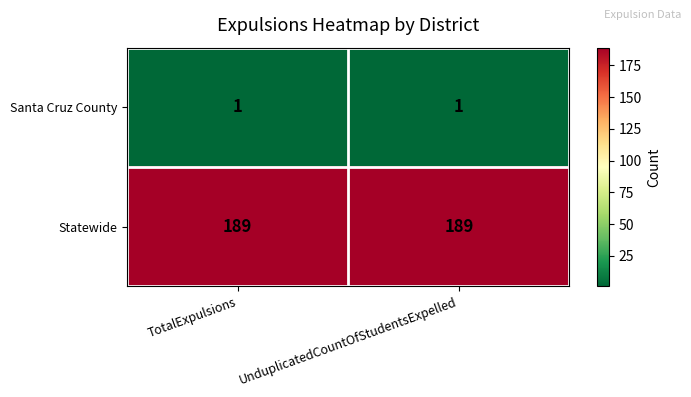

Rank the series at TotalExpulsions from highest to lowest value.

Statewide, Santa Cruz County